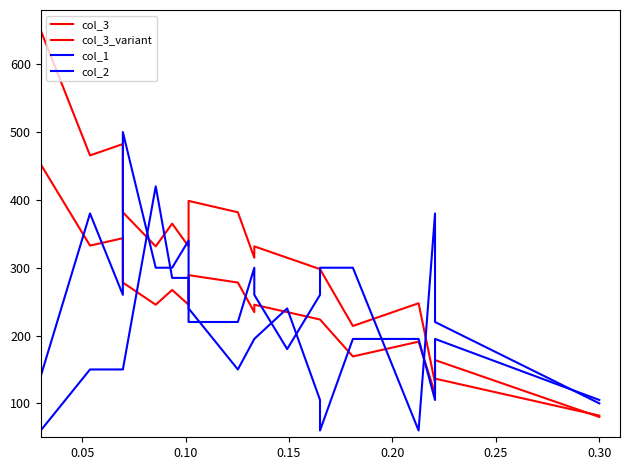

What are all the series names shown in the legend?

col_3, col_3_variant, col_1, col_2